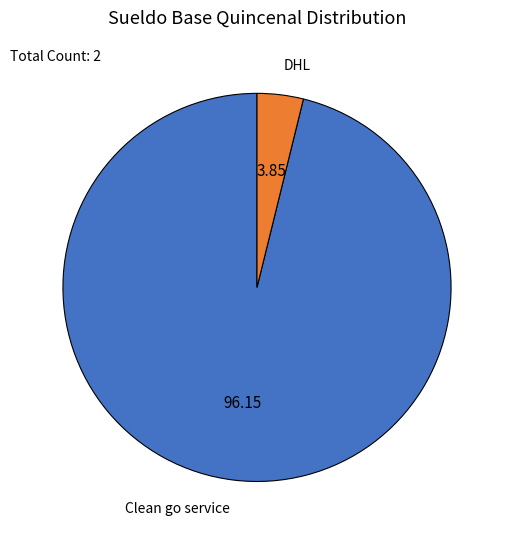

Rank the categories by value from highest to lowest.

Clean go service, DHL